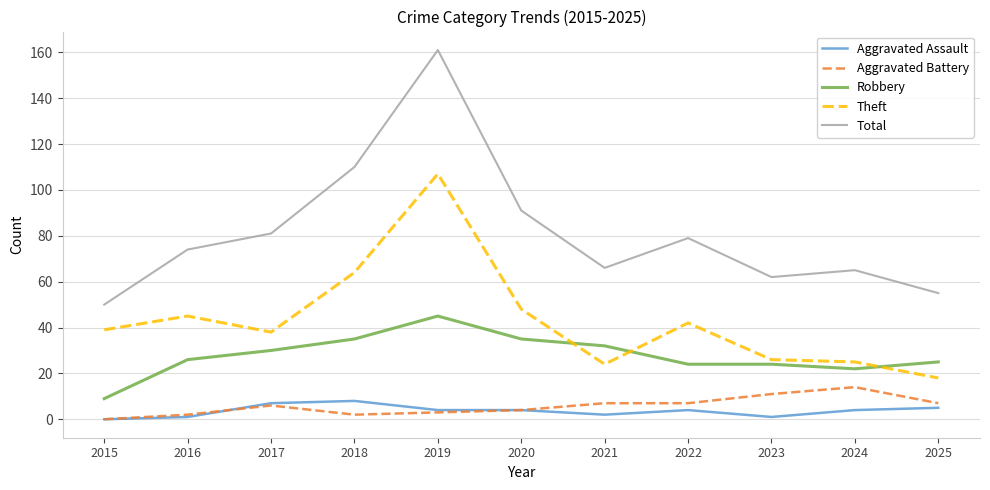

True or false: Theft has a value of 64 at 2018.

True